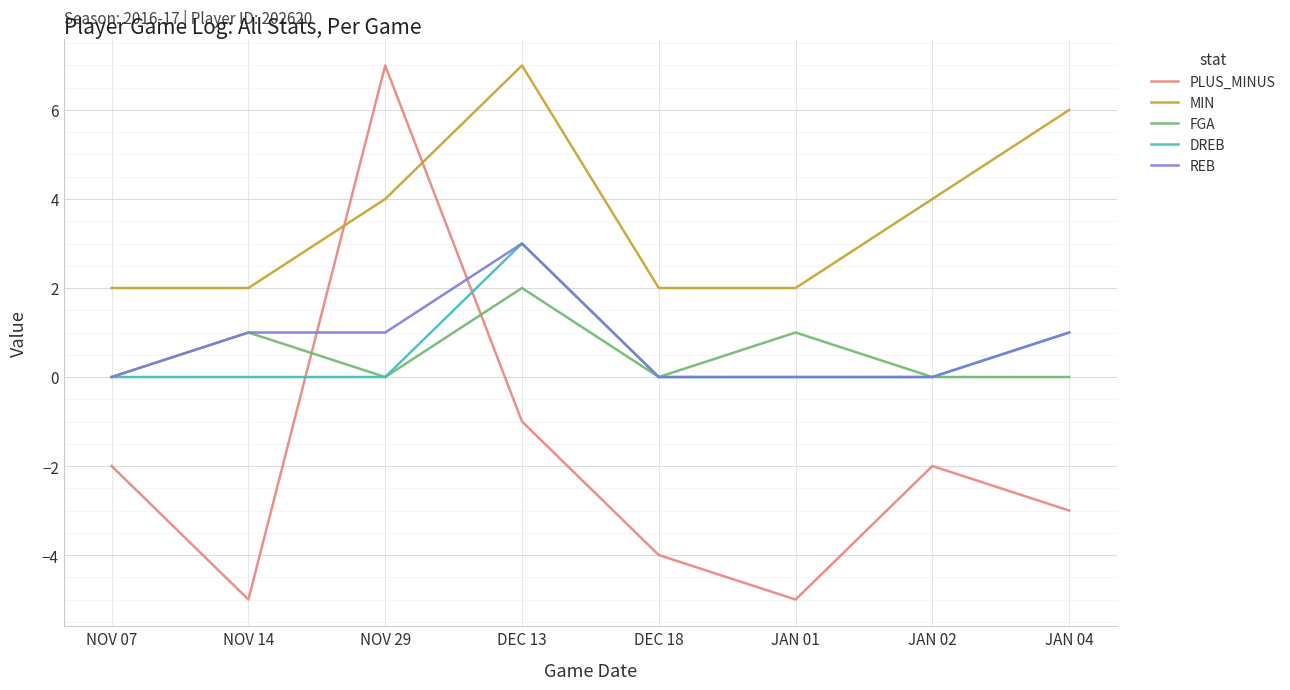

What is the difference between the highest and lowest values at NOV 14?

7